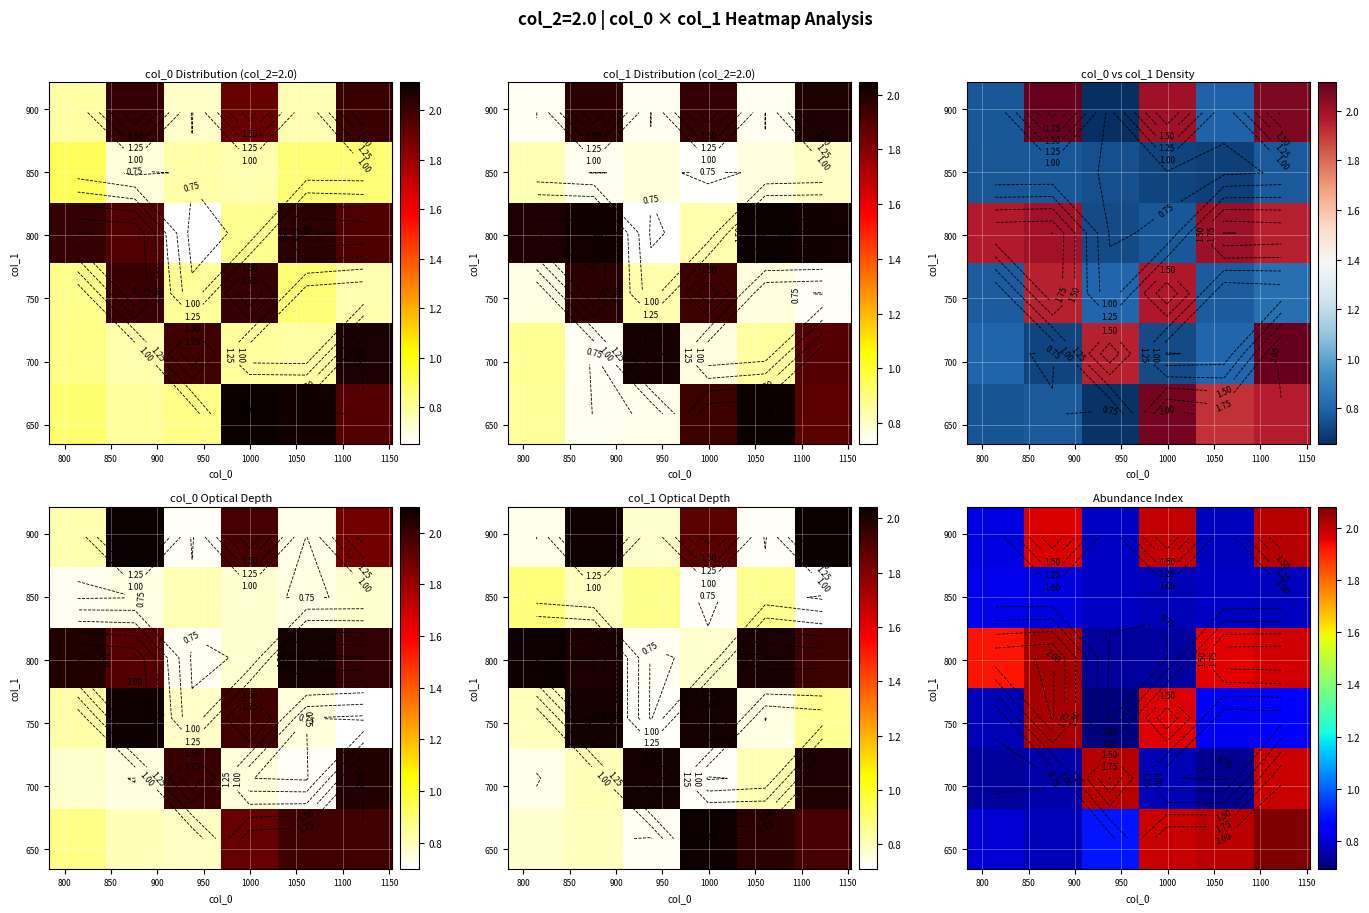

At how many categories does at least one series exceed 1?

6